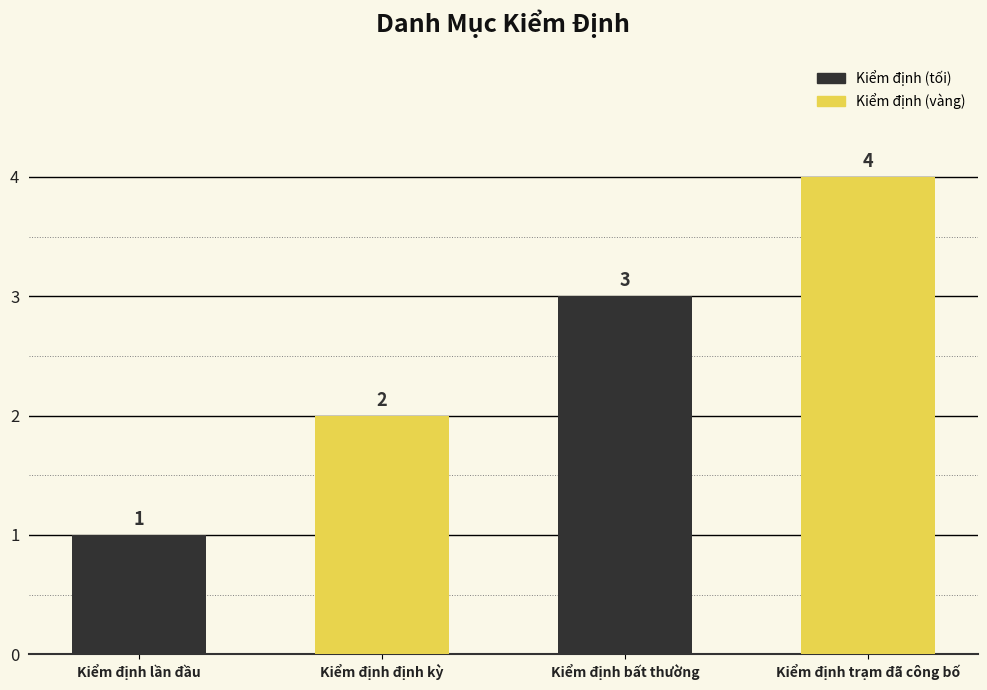

List the labels in order of value, smallest first.

Kiểm định lần đầu, Kiểm định định kỳ, Kiểm định bất thường, Kiểm định trạm đã công bố